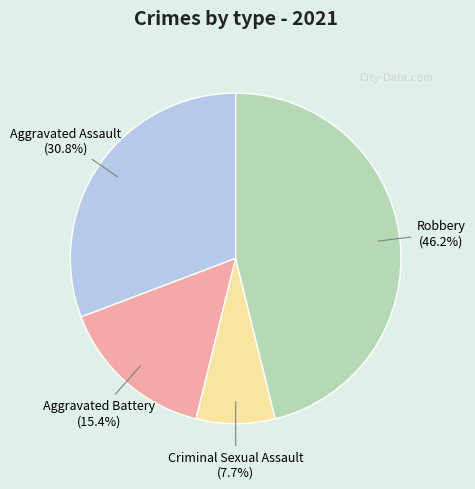

Combined, do Aggravated Battery and Criminal Sexual Assault account for over 50%?

No